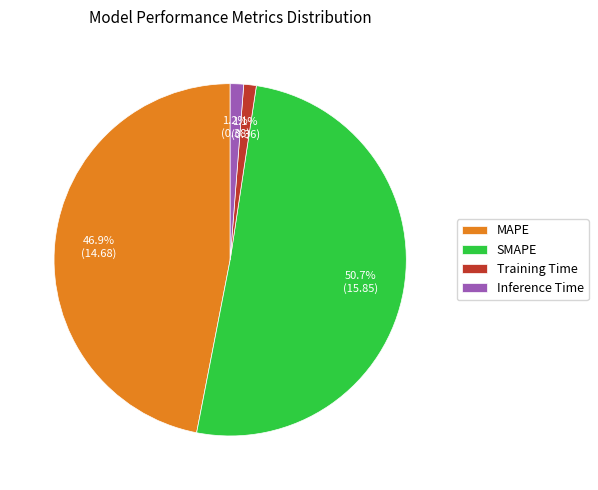

Is there a majority slice in this chart?

Yes